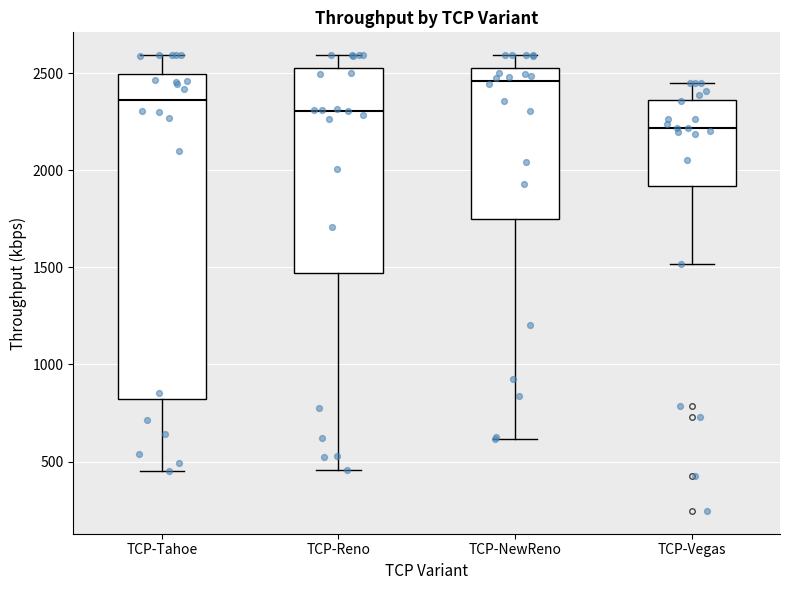

Reading left to right, read every box against the y-axis: the position of its median line, the range the box covers, and the ends of its whiskers. The values are not printed on the chart, so give them approximately, as read against the axis.

TCP-Tahoe: median 2350, box 800 to 2500, whiskers 450 to 2600
TCP-Reno: median 2300, box 1450 to 2500, whiskers 450 to 2600
TCP-NewReno: median 2450, box 1750 to 2500, whiskers 600 to 2600
TCP-Vegas: median 2200, box 1900 to 2350, whiskers 1500 to 2450